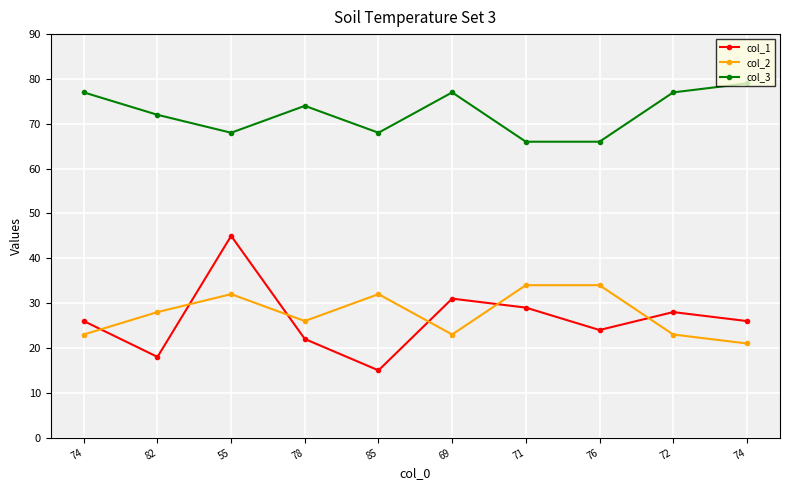

True or false: col_2 has a value of 34 at 71.

True